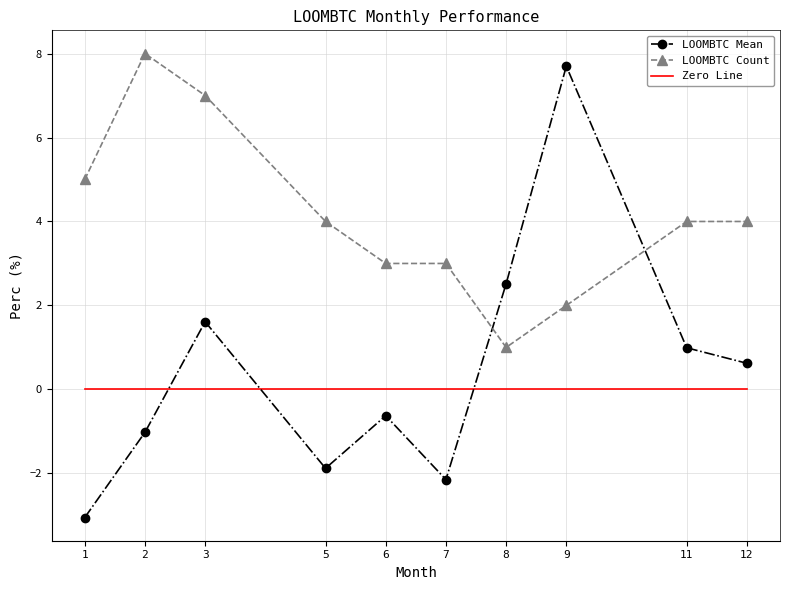

True or false: LOOMBTC Count has more than 0 points higher than both neighbors.

True